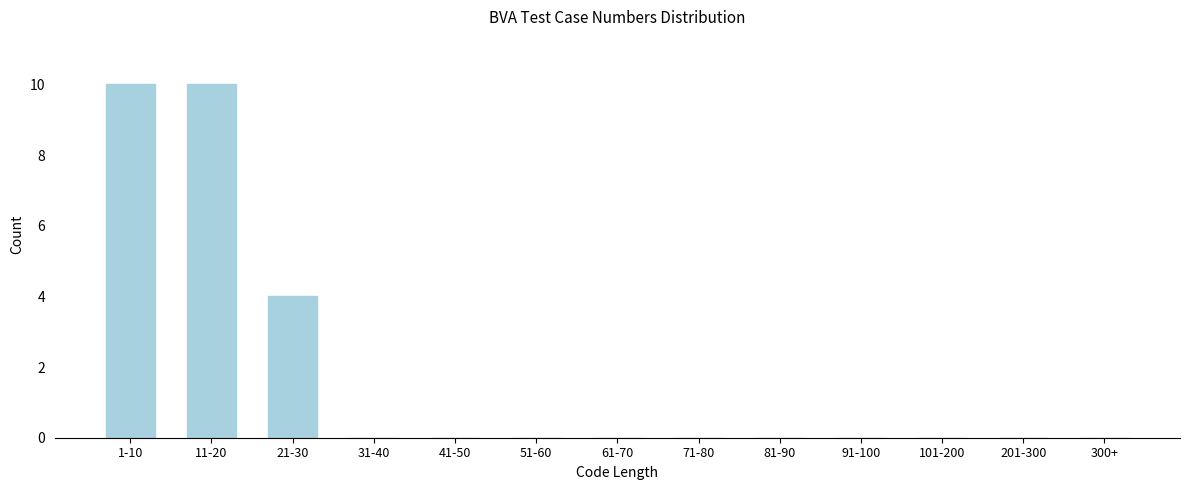

Reading left to right, extract all data points from this chart.

1-10=10	11-20=10	21-30=4	31-40=0	41-50=0	51-60=0	61-70=0	71-80=0	81-90=0	91-100=0	101-200=0	201-300=0	300+=0